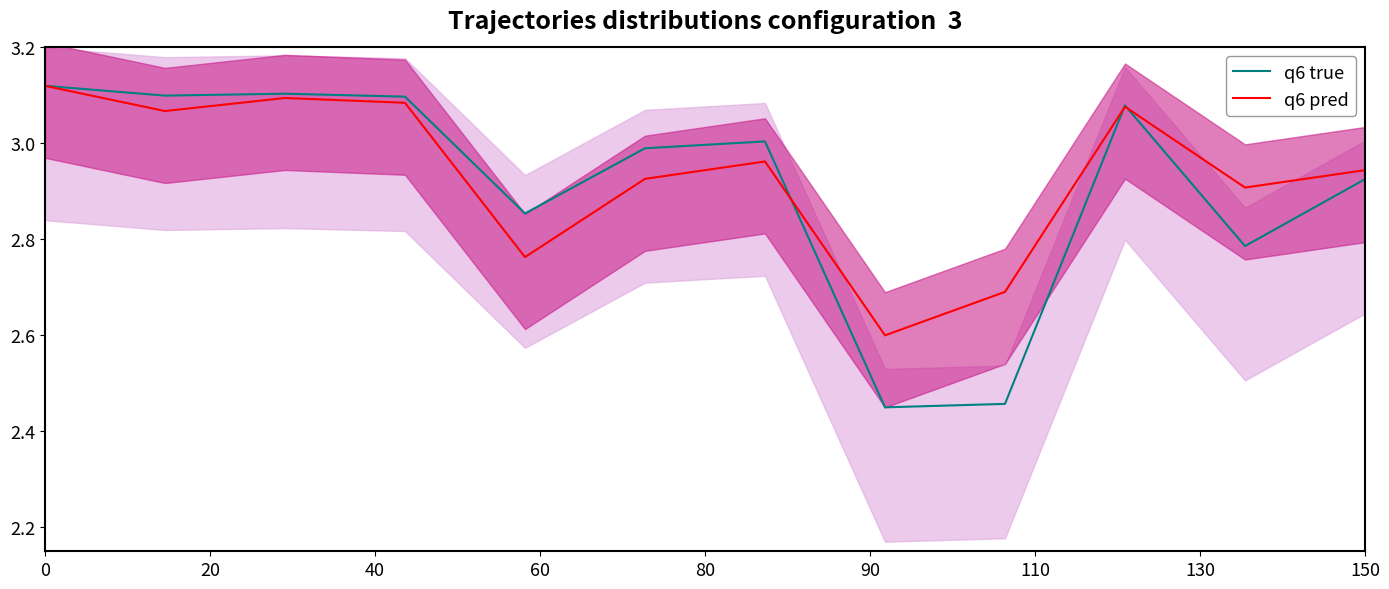

True or false: q6 true has a value of 4.8 at 90.

False